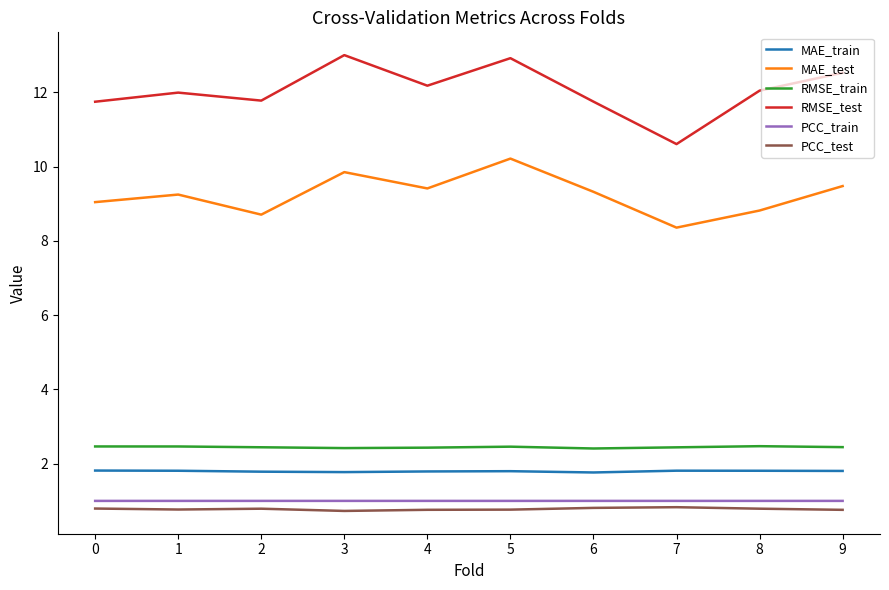

True or false: PCC_train and MAE_train cross at least once.

False